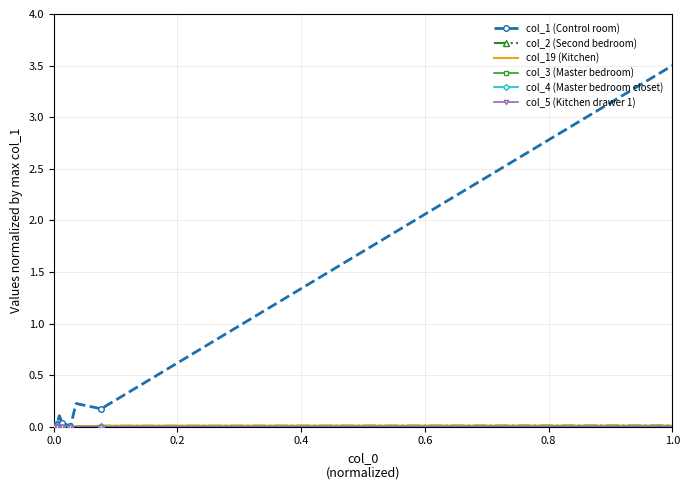

What is the label of the 6th point from the left?

1.0